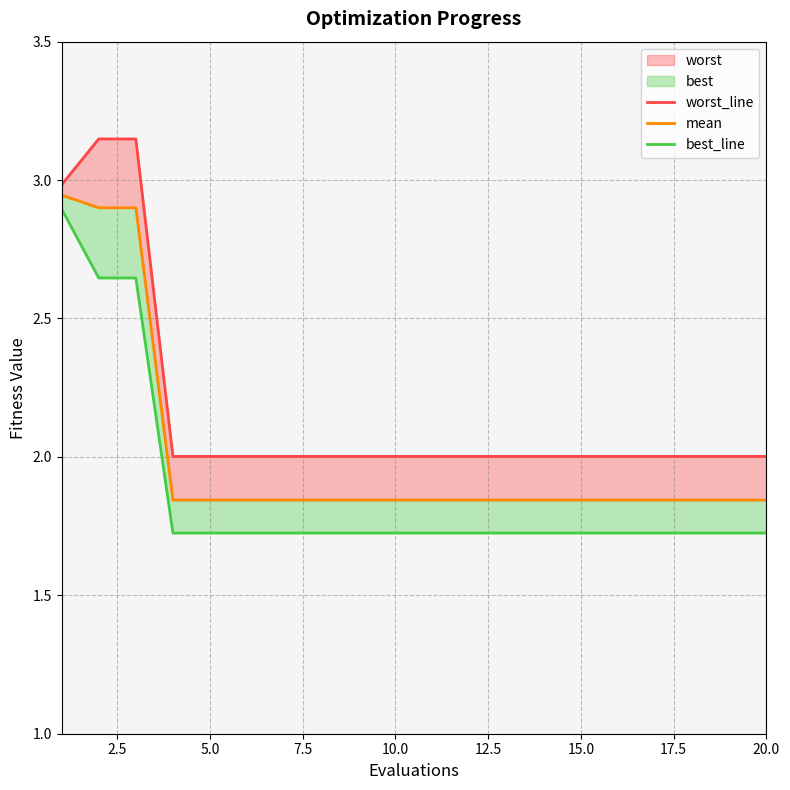

Is the value of worst_line at 5.0 greater than the value of best_line at 0.0?

Yes